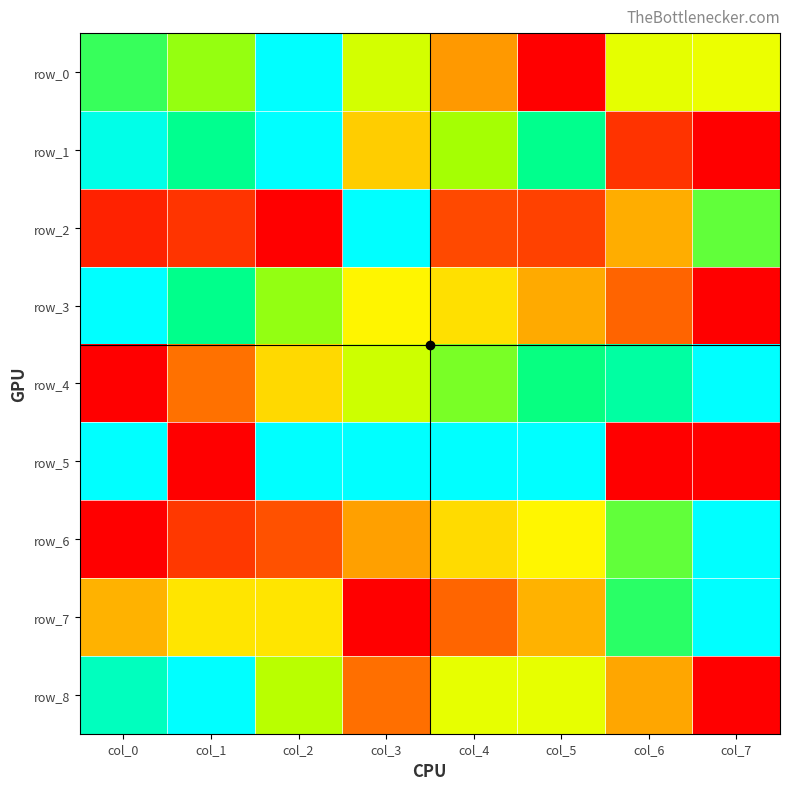

Rank the series by their maximum value, from highest to lowest.

row_0, row_1, row_2, row_3, row_4, row_5, row_6, row_7, row_8